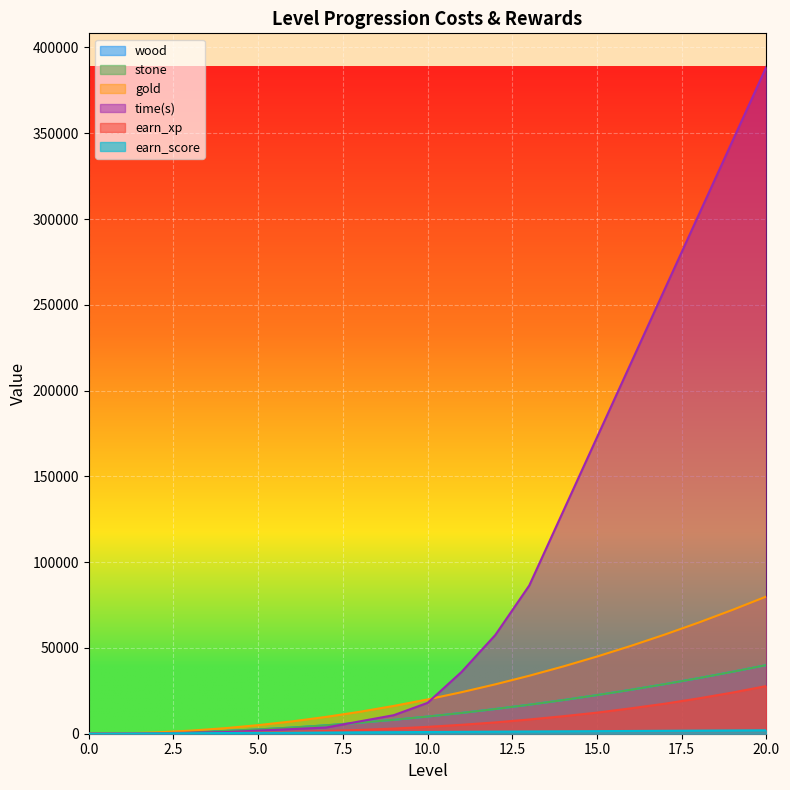

Does the chart display data point markers on the line(s)?

No